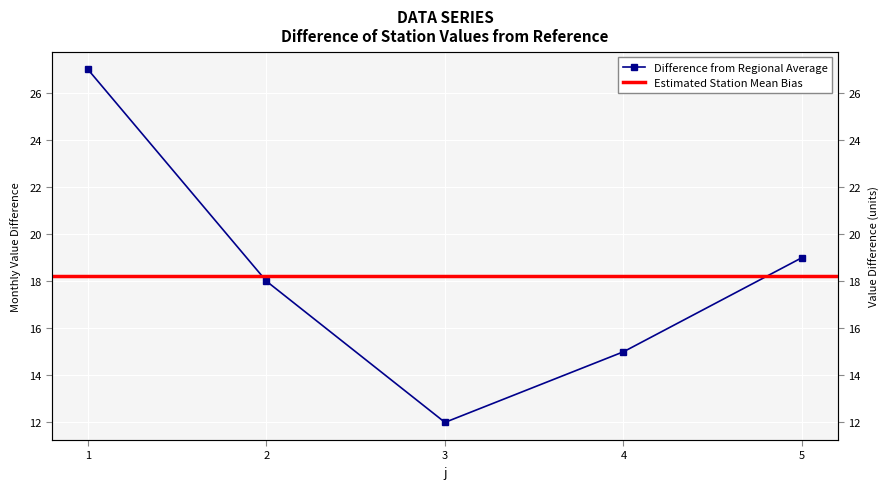

What is the sum of the values at 5 and 1?

46